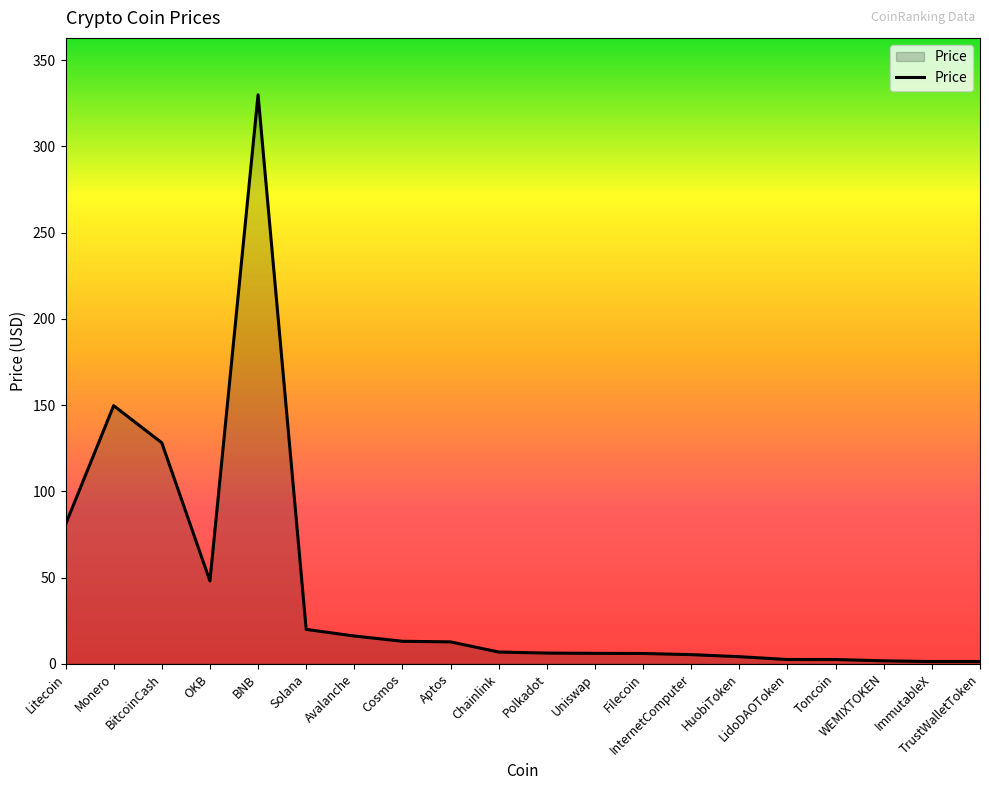

What is the difference between the maximum and minimum values?

328.6